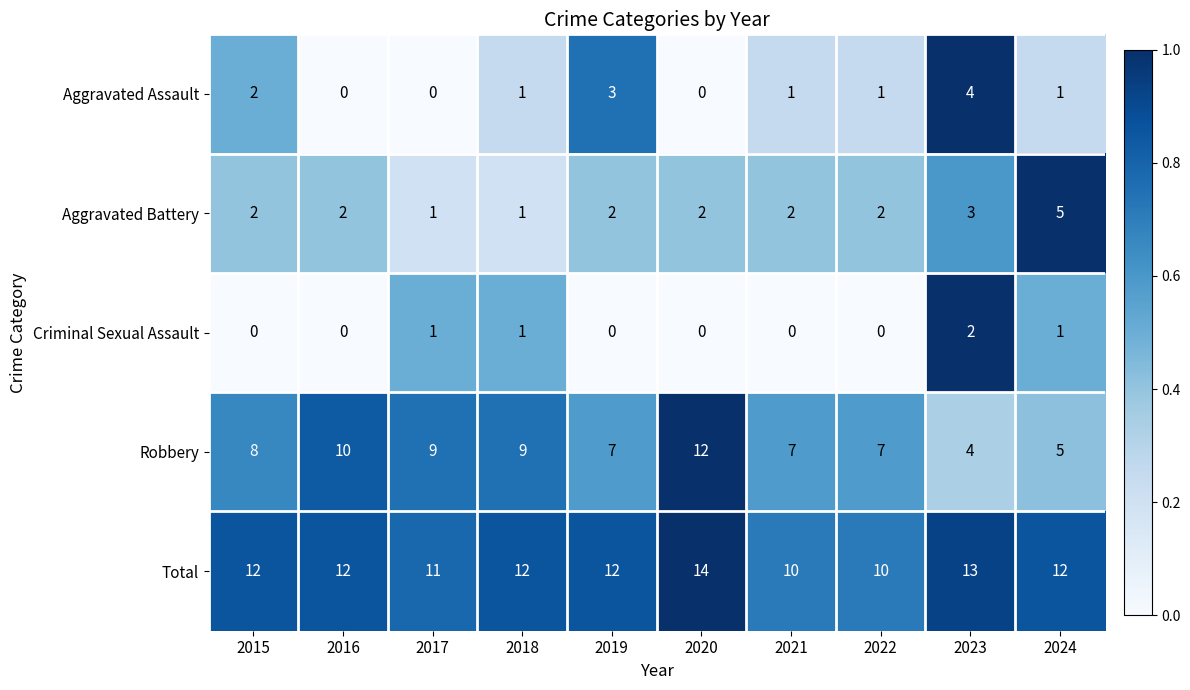

List the series in order of their peak value, highest first.

Total, Robbery, Aggravated Battery, Aggravated Assault, Criminal Sexual Assault